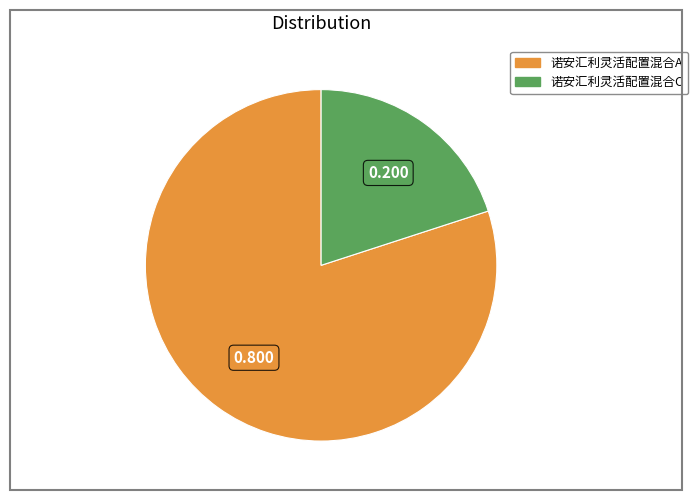

Is the sum of 诺安汇利灵活配置混合C and 诺安汇利灵活配置混合A greater than half?

Yes